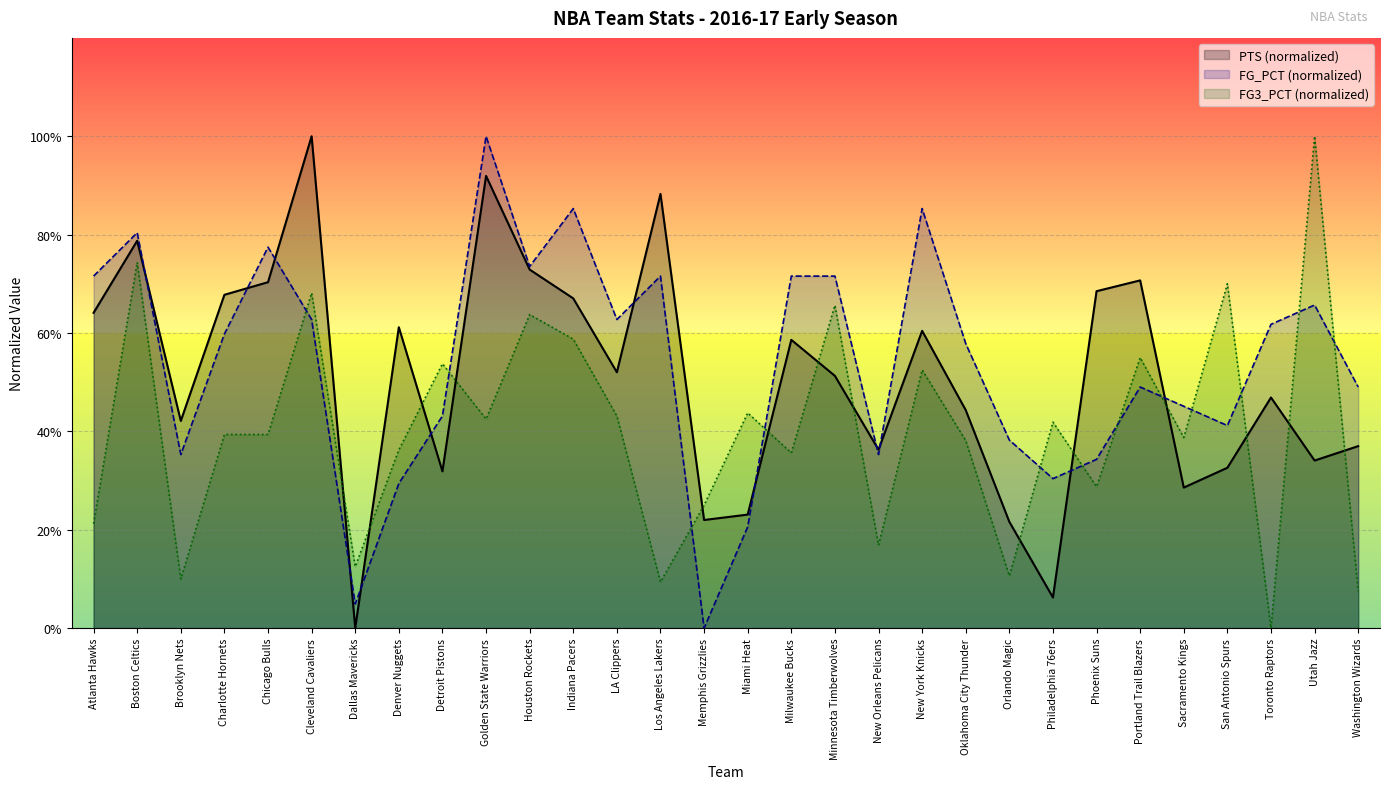

Where do FG_PCT and PTS first cross each other?

Boston Celtics and Brooklyn Nets